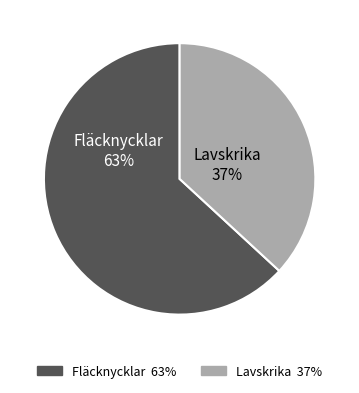

Combined, do Fläcknycklar and Lavskrika account for over 50%?

Yes